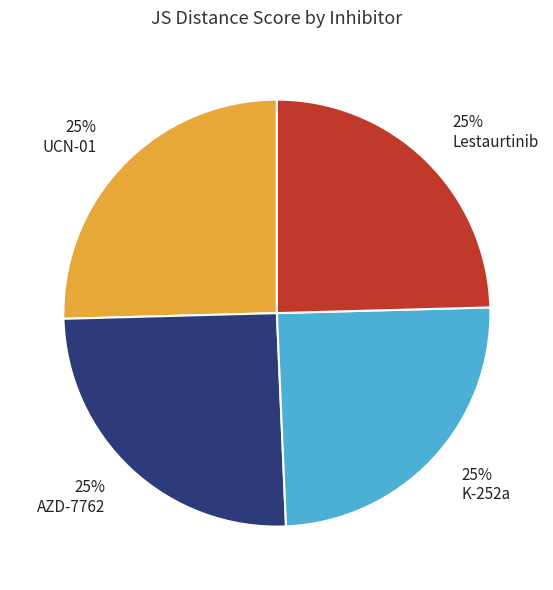

To the nearest percent, what is the combined percentage of AZD-7762 and Lestaurtinib?

50%